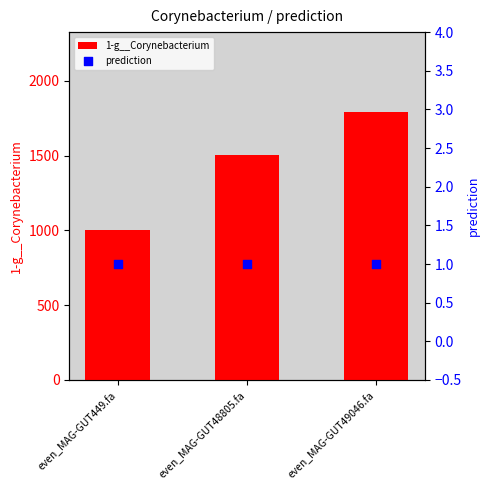

Which series has the largest total across all categories?

1-g__Corynebacterium